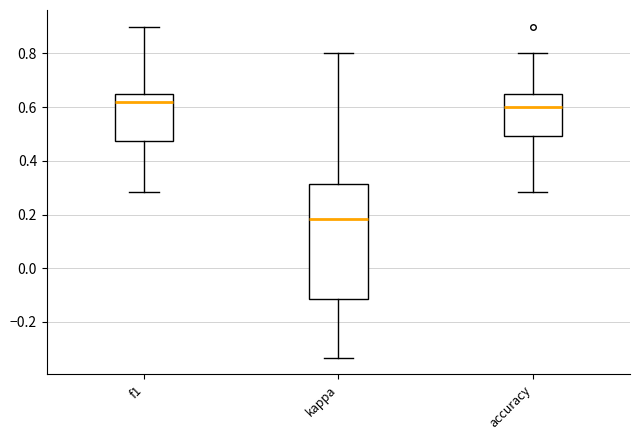

Which box has the lowest median line?

kappa